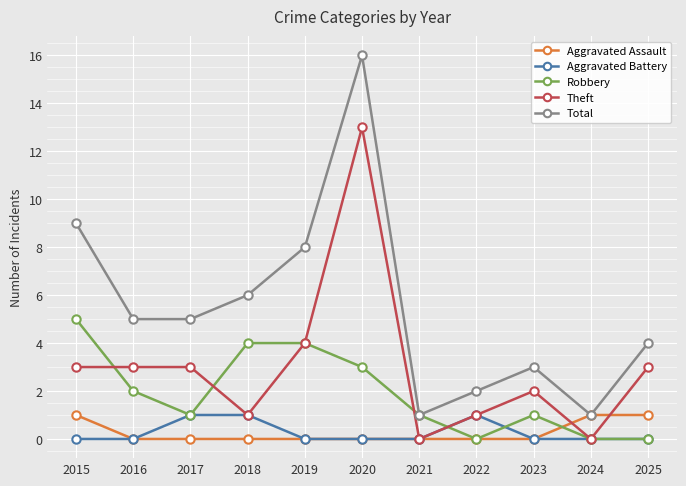

At which category is the sum across all series the highest?

2020